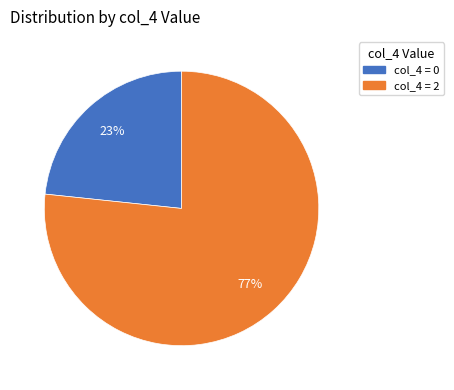

To the nearest percent, what is the average slice percentage?

50%